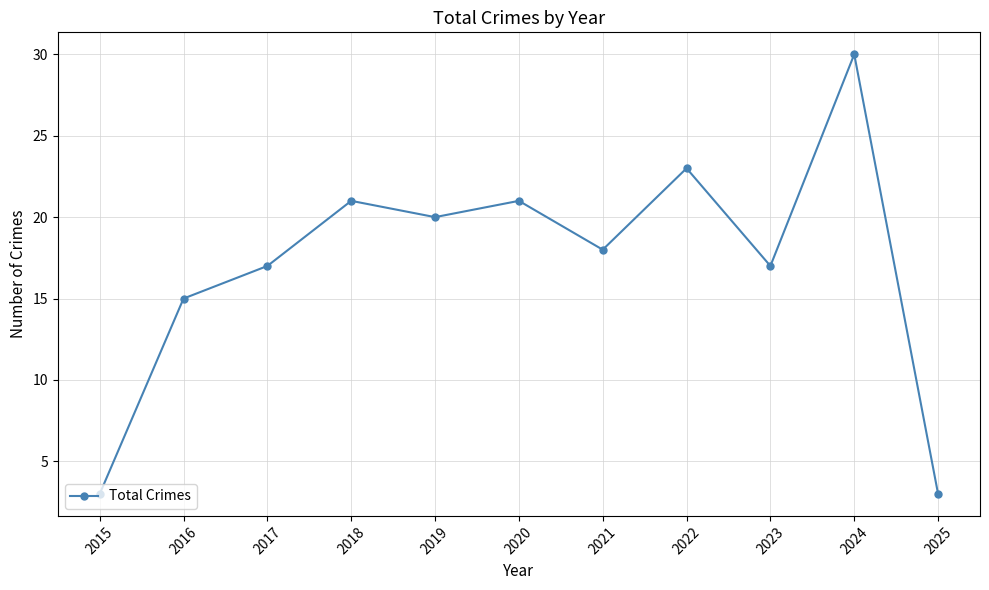

The chart shows a value of 30 at 2024. True or false?

True